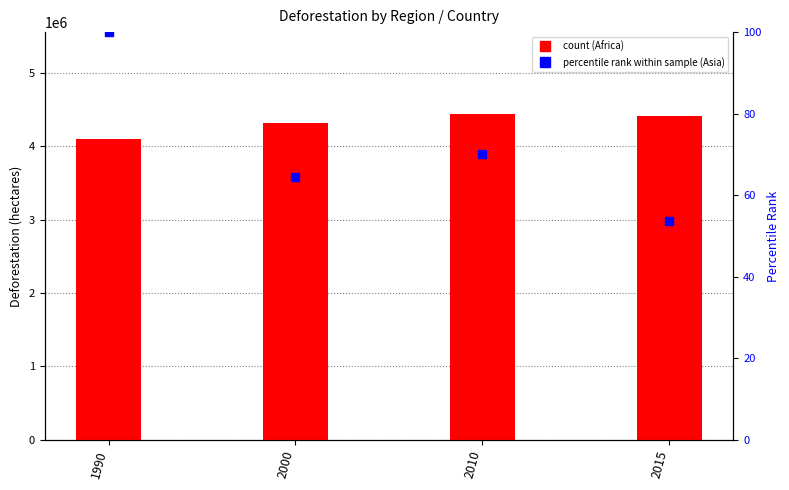

What is the total value across all series at 2015?

4414053.6